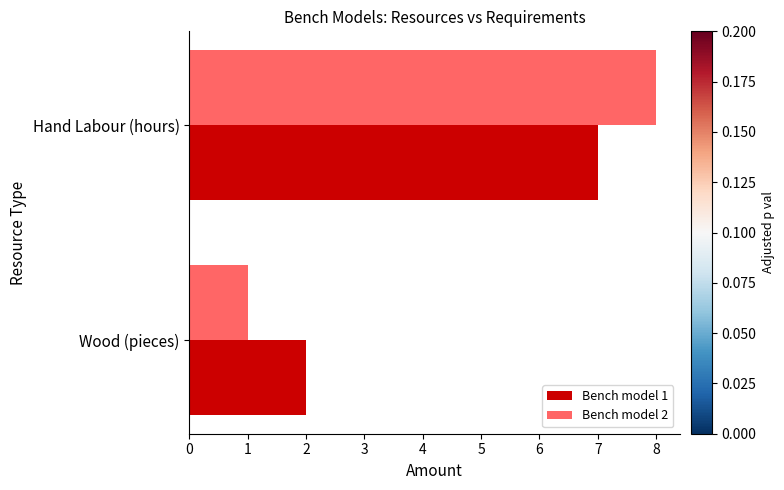

The value of Bench model 1 at Hand Labour (hours) is 10. True or false?

False